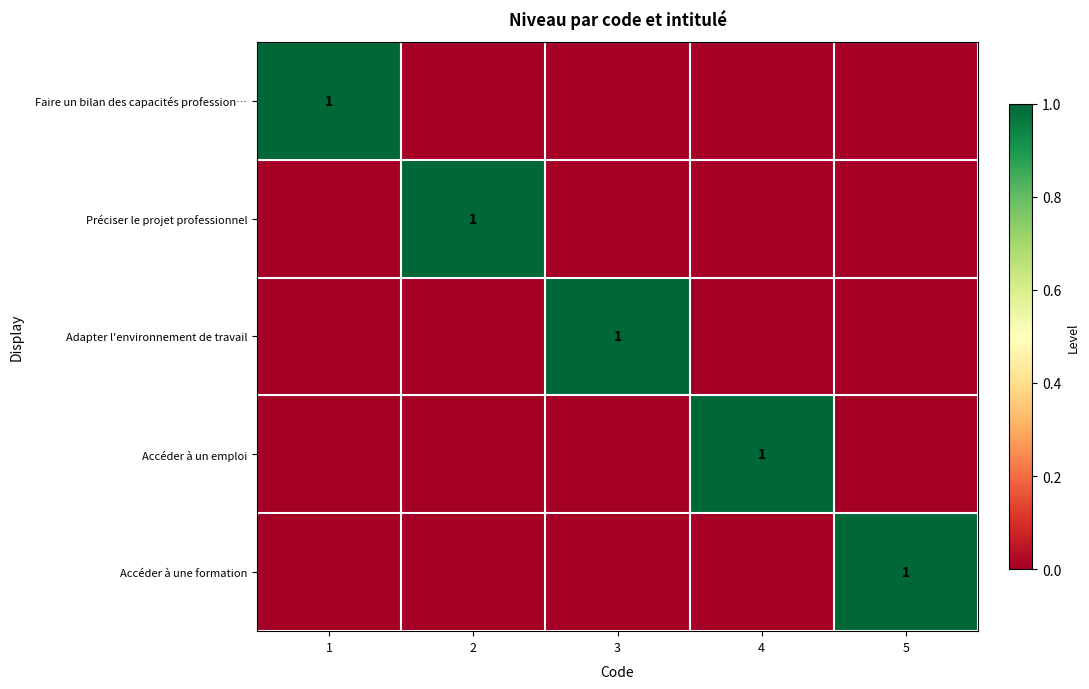

At how many categories does at least one series exceed 0?

5